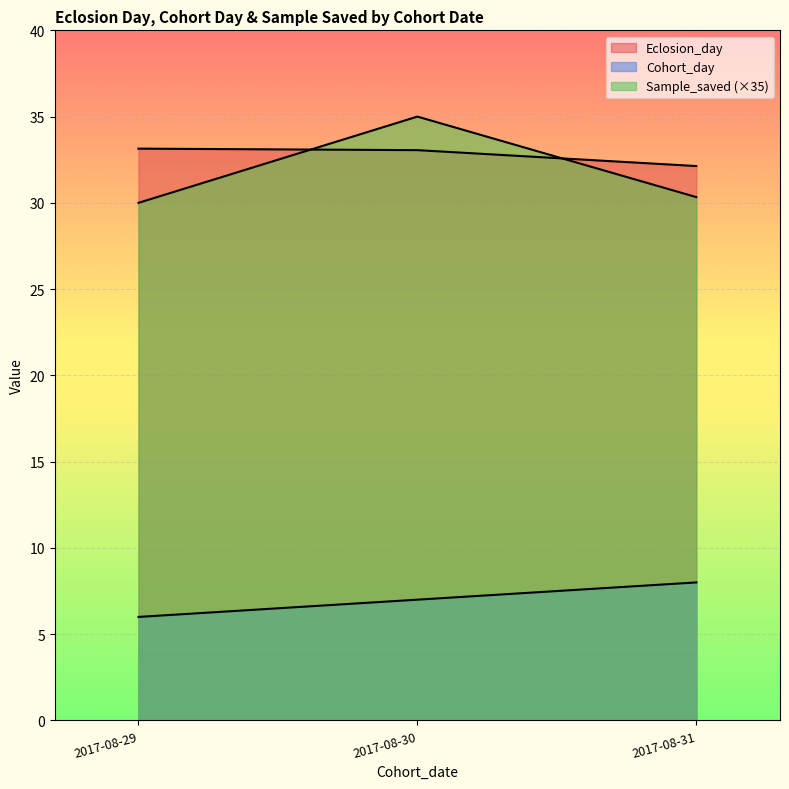

How many series are shown in this chart?

3